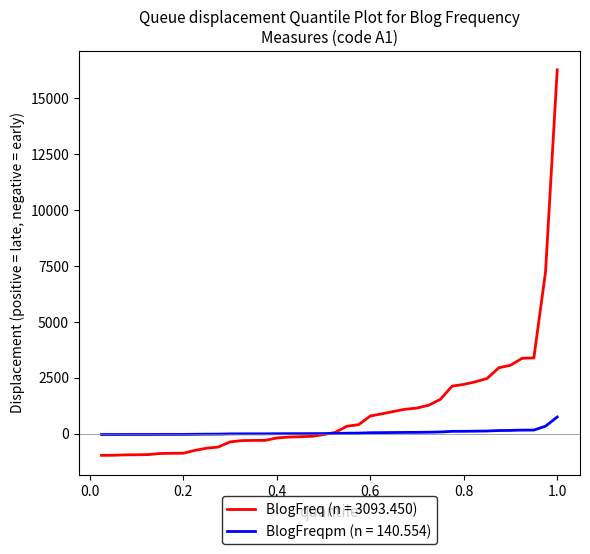

Count the number of data series in this chart.

2